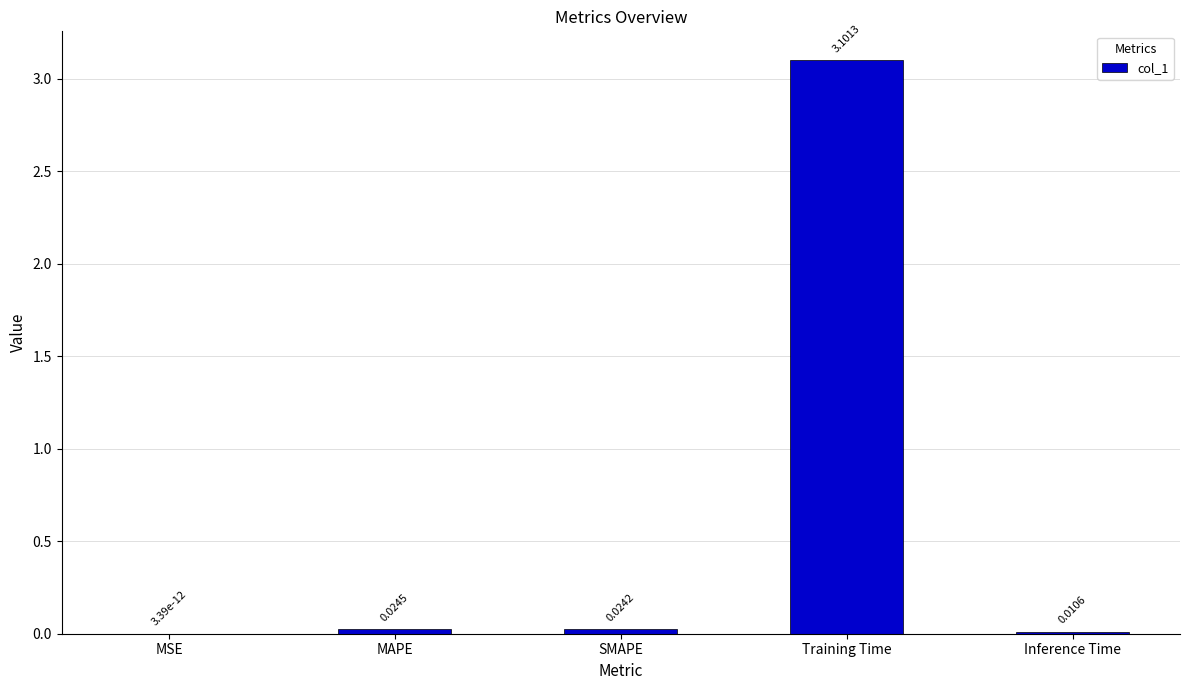

What is the maximum value shown in the chart?

3.1